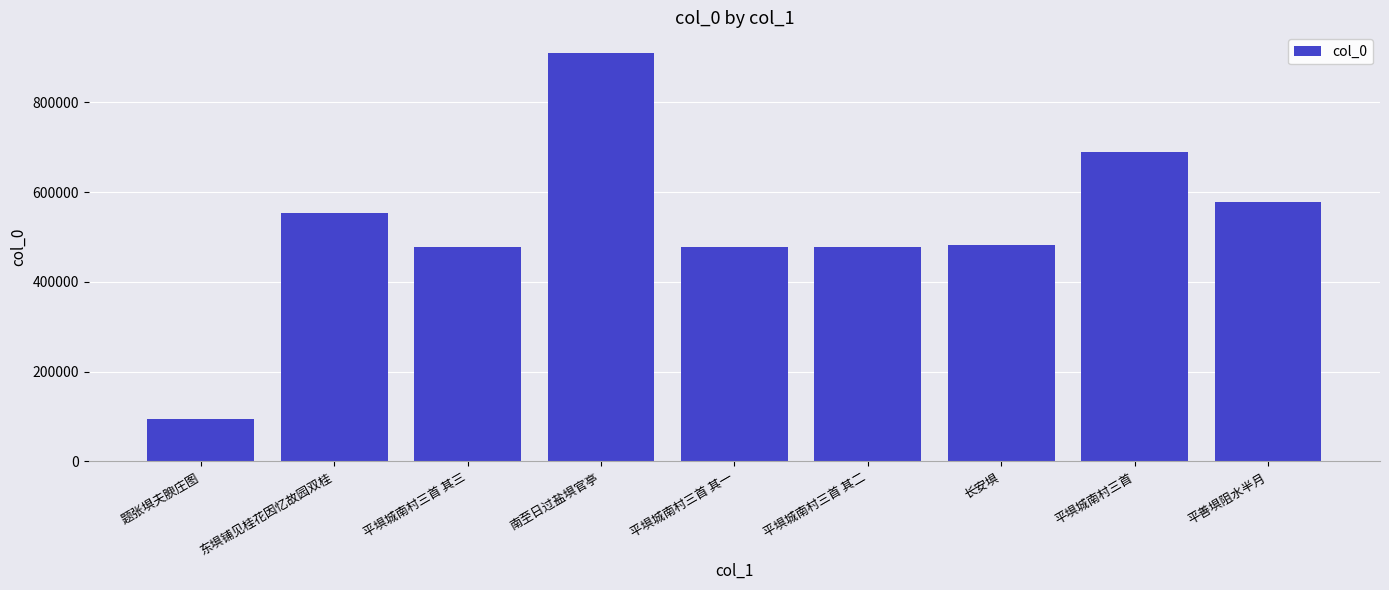

What is the approximate value at 平埧城南村三首?

689233